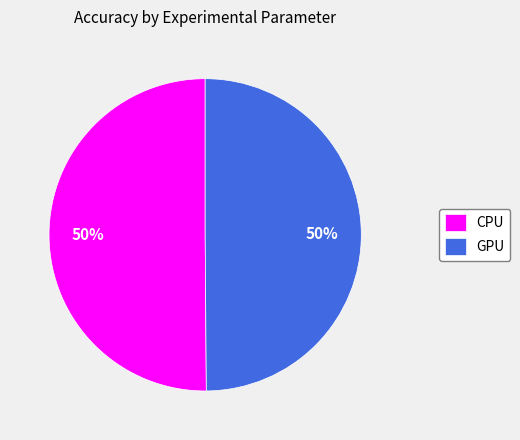

Combined, do CPU and GPU account for over 50%?

Yes